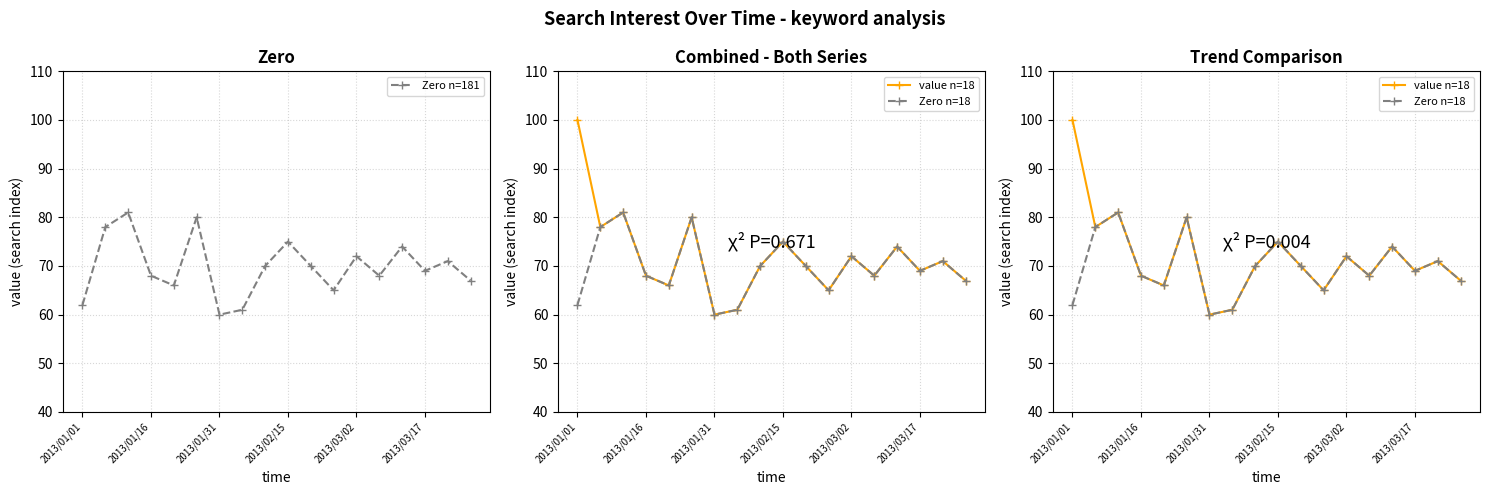

How many data points in value n=18 are less than 70?

8